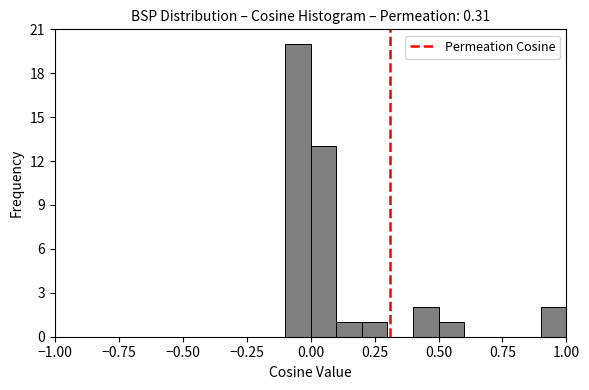

Read against the x-axis, roughly where is the centre of the tallest bar?

-0.05